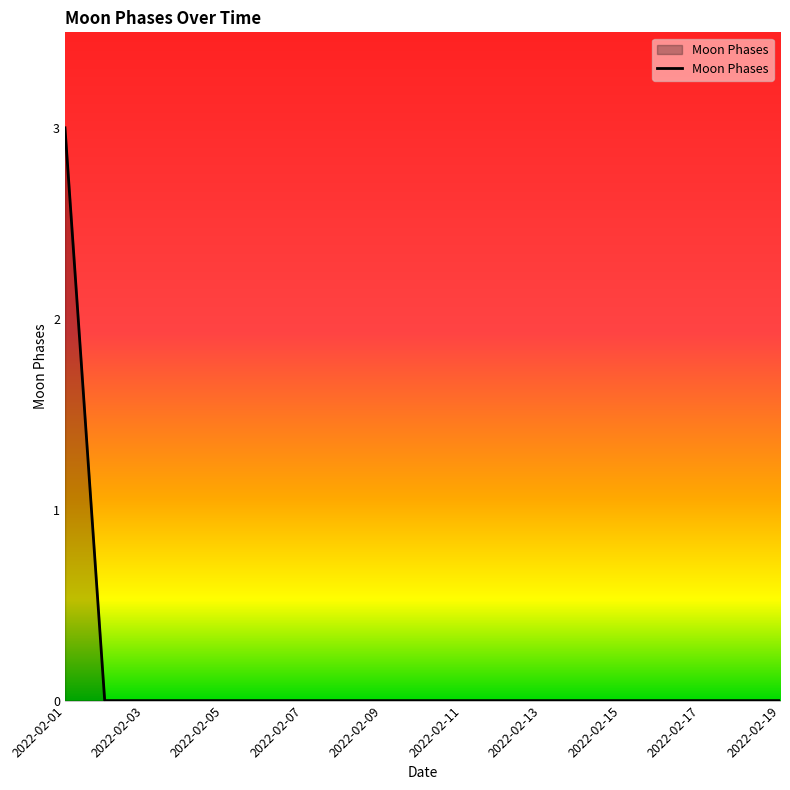

What is the maximum value shown in the chart?

3